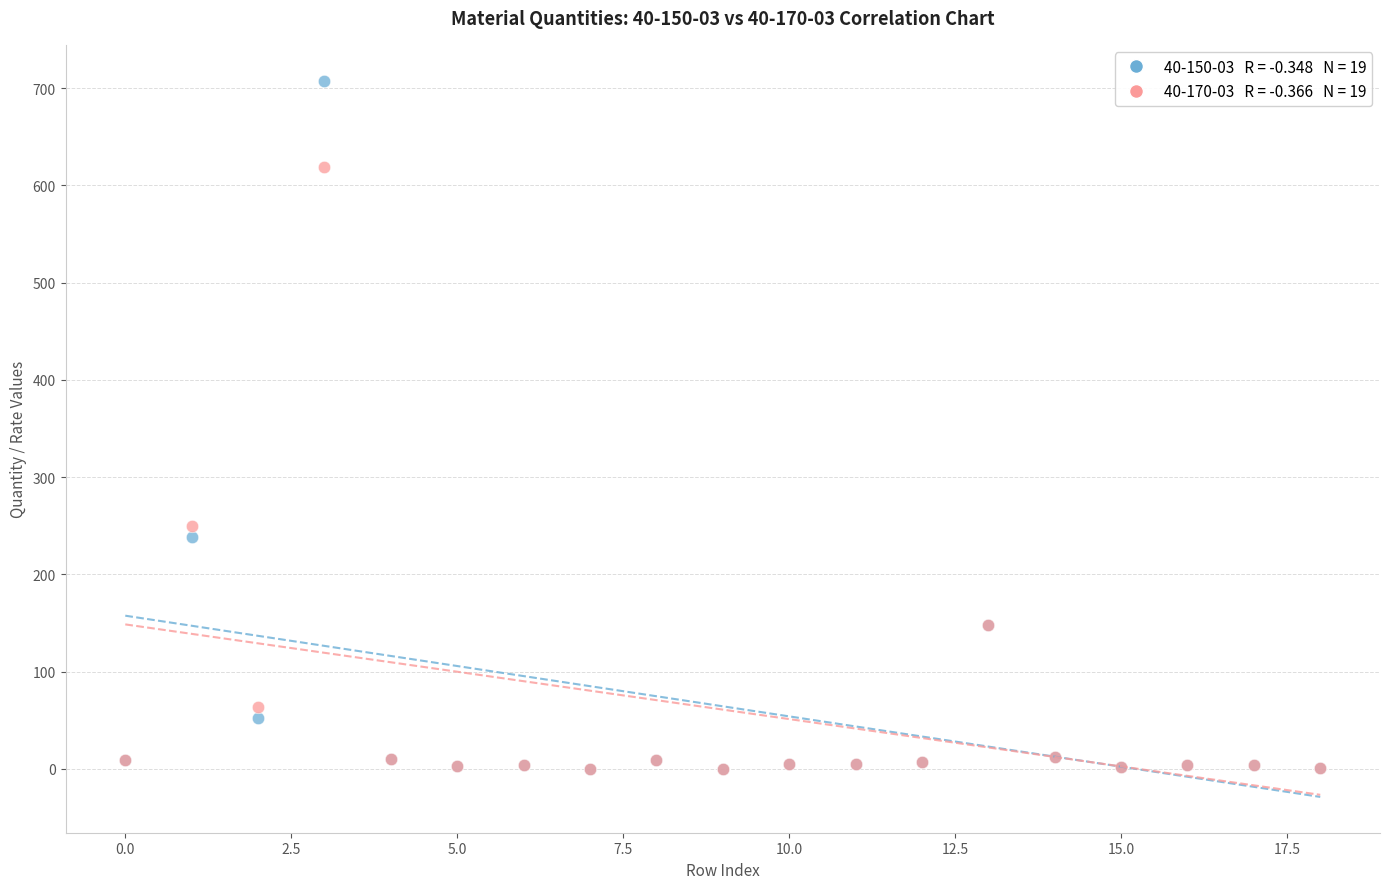

Across all series, what Y value is closest to 353?

250.2